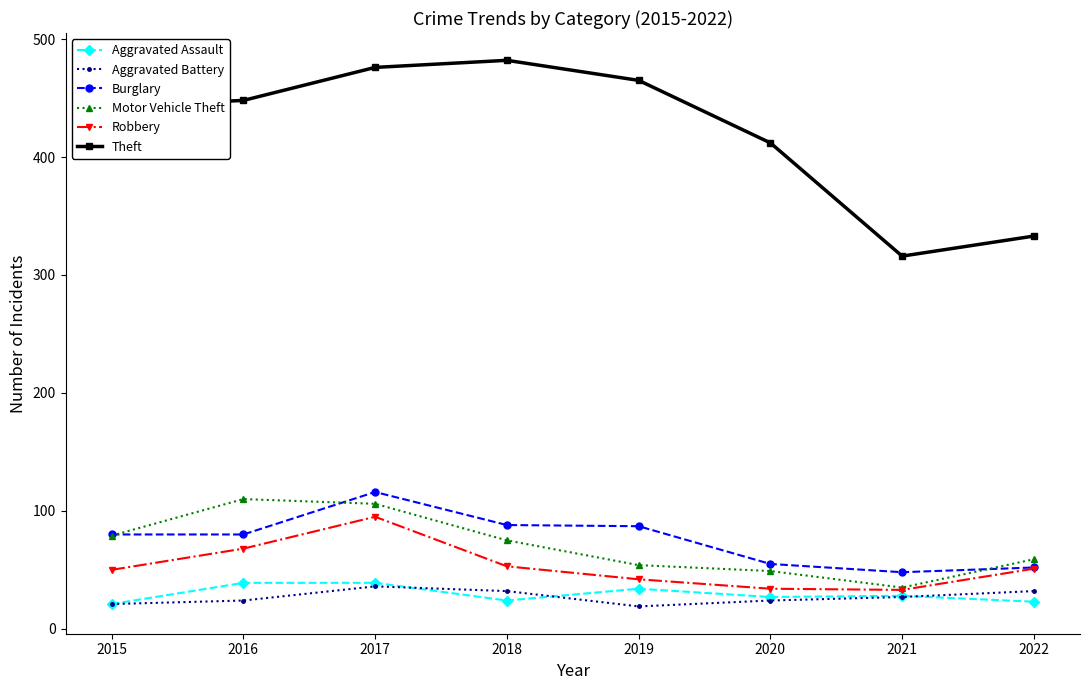

The value of Aggravated Assault at 2020 is 27. True or false?

True